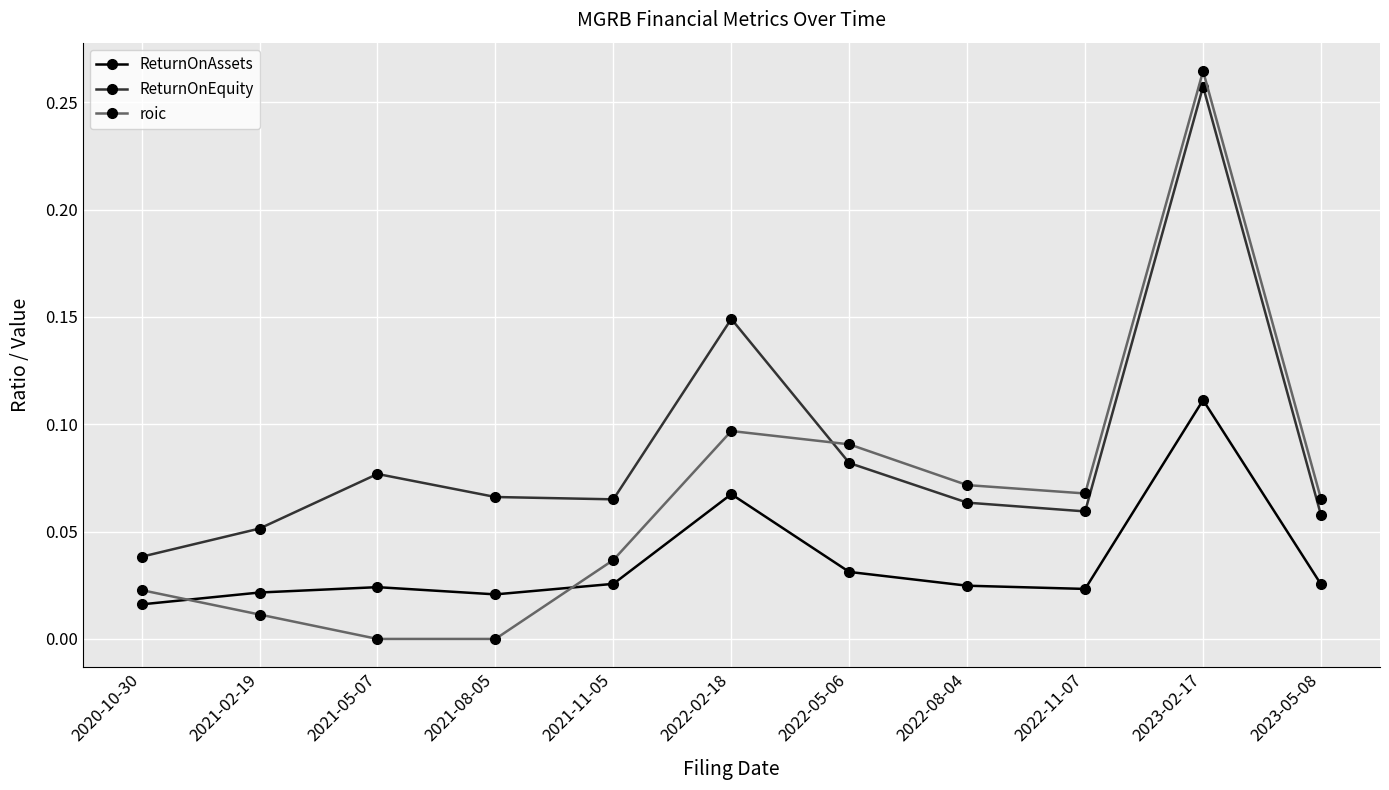

How many interior local valleys does the ReturnOnEquity series have?

2